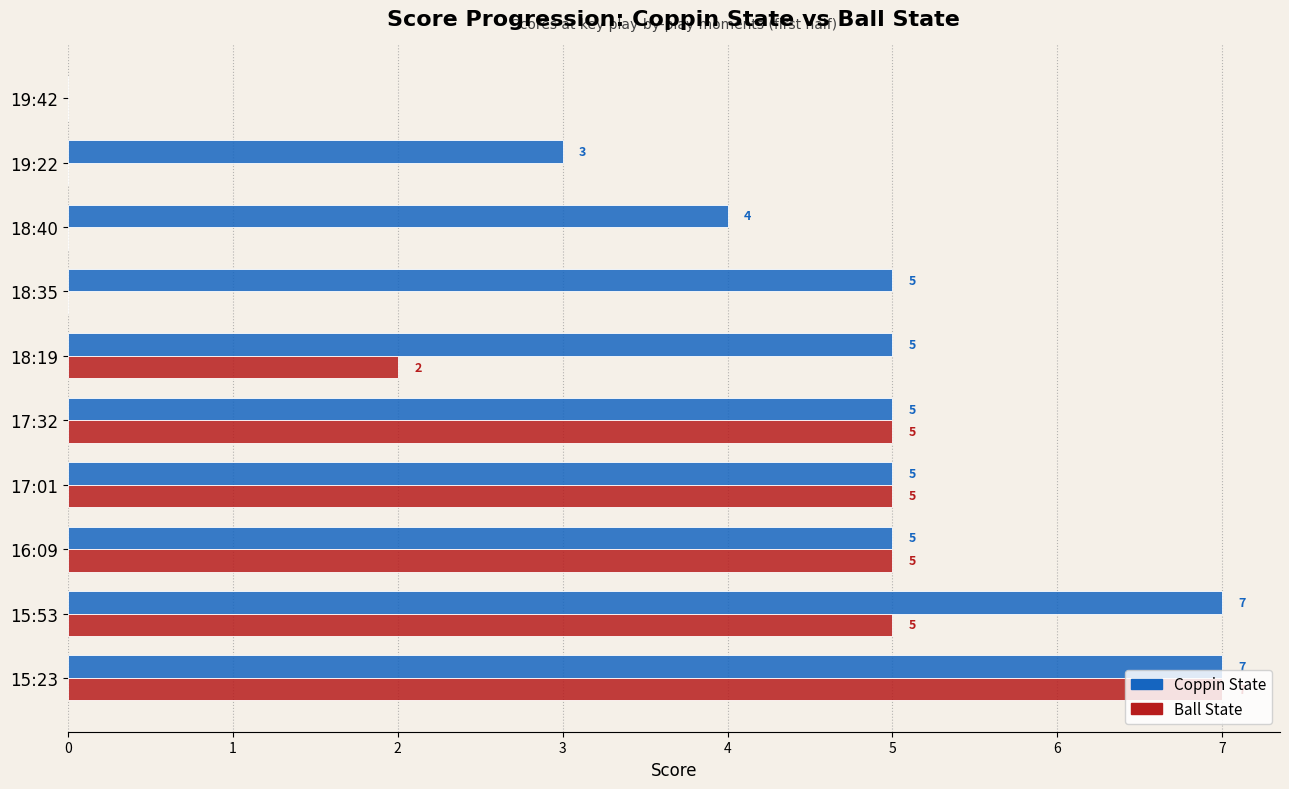

Is it true that Coppin State equals 3 at 17:01?

False